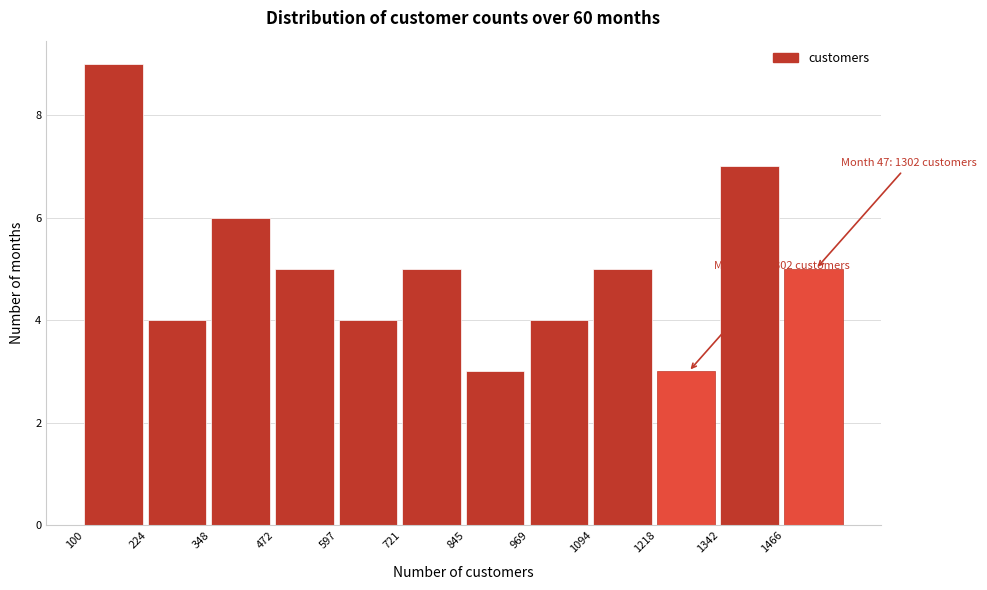

Which range on the x-axis has the tallest bar?

100 to 220